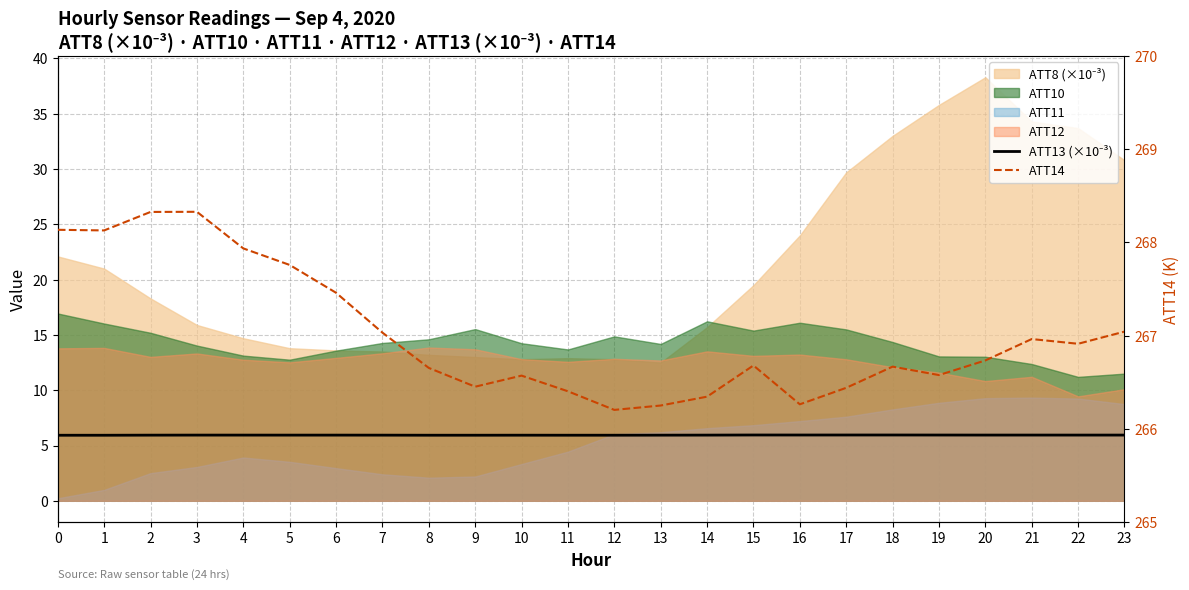

Count the ATT13 (×10⁻³) values in the range 5 to 6.

24